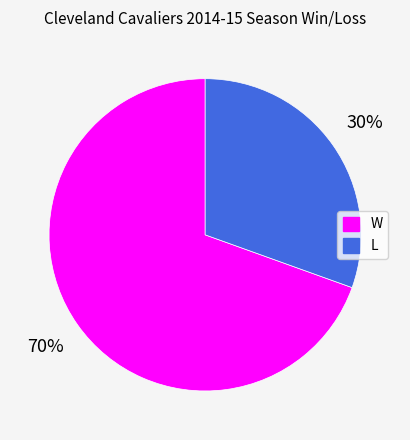

Between L and W, which is larger?

W